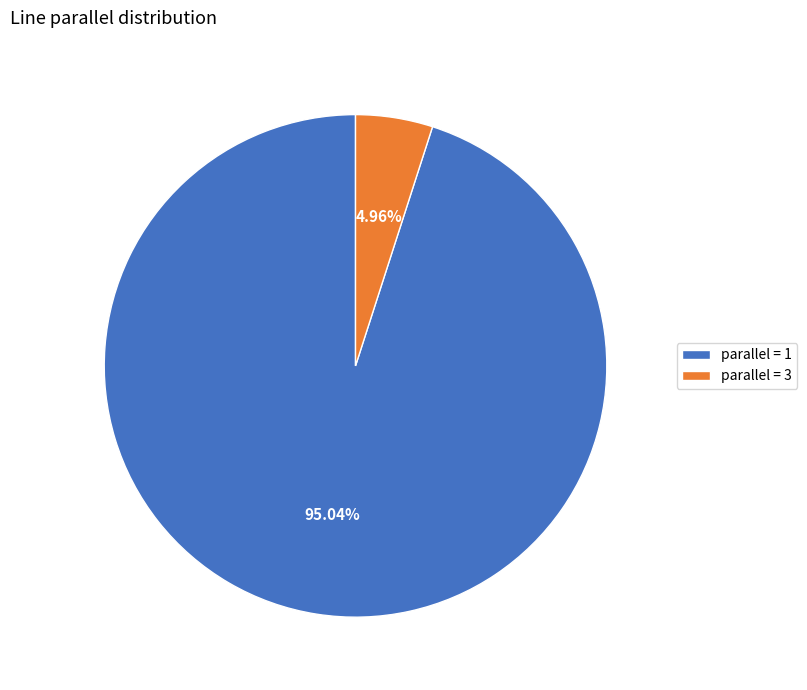

Which category accounts for the majority?

parallel = 1